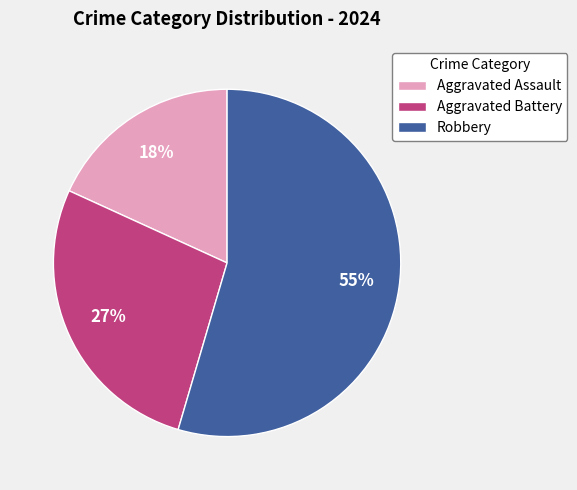

How many slices are in this pie chart?

3